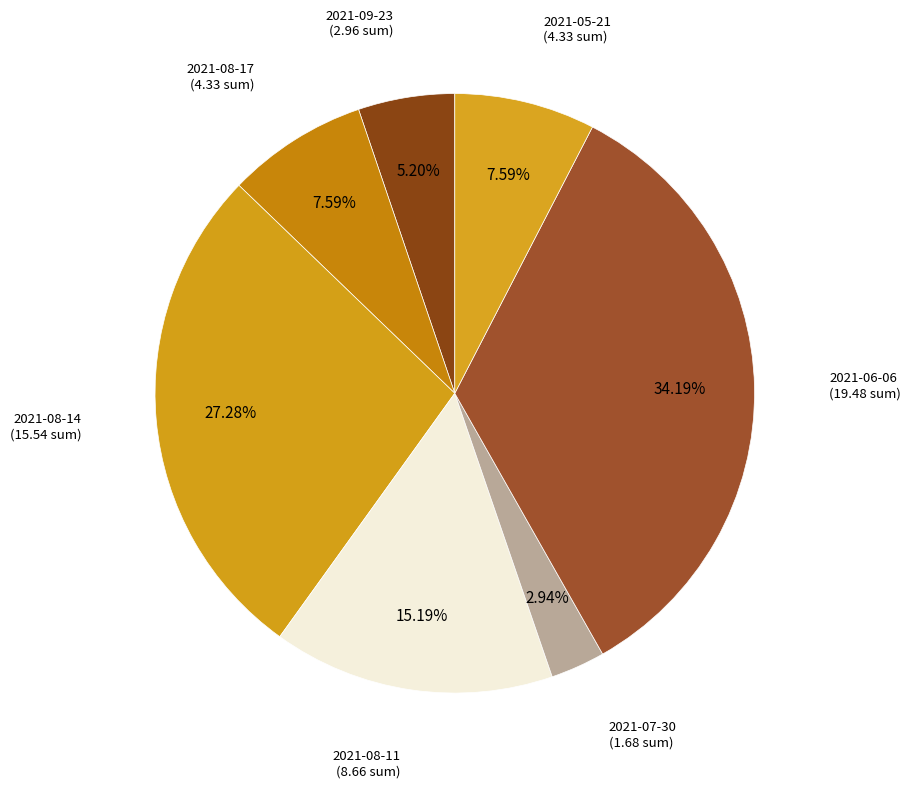

How many slices are in this pie chart?

7